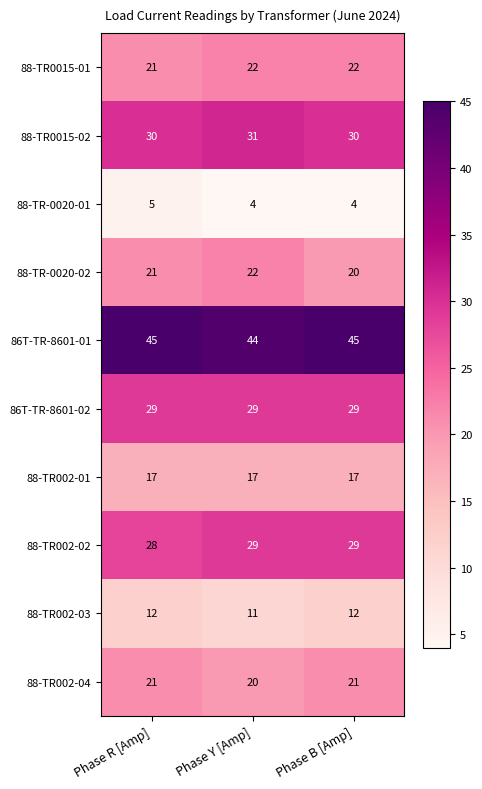

Where is 88-TR002-03 nearest to the value 11?

Phase Y [Amp]